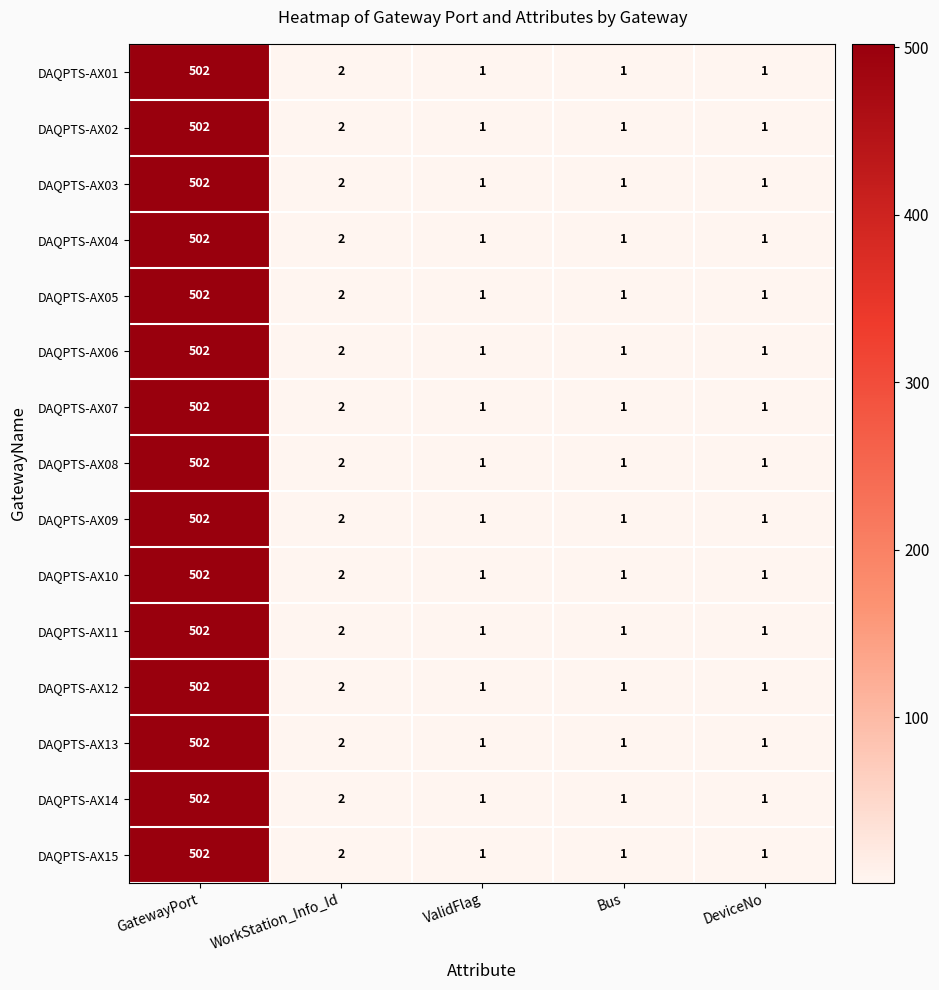

What is the total value across all series at ValidFlag?

15